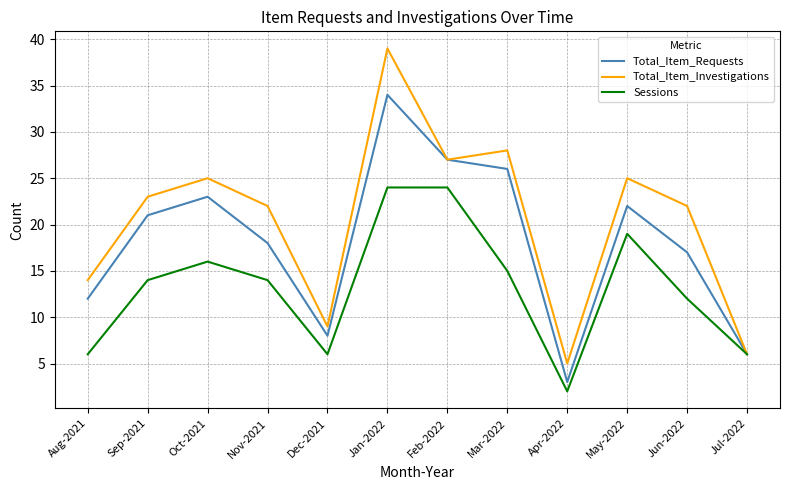

Which series has the largest total across all categories?

Total_Item_Investigations